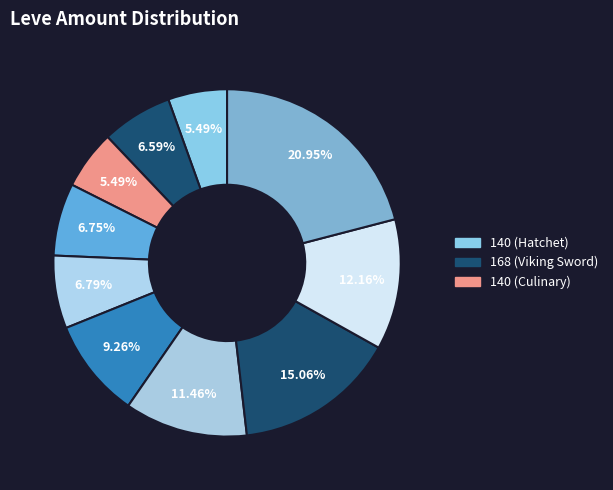

How many slices are in this pie chart?

10